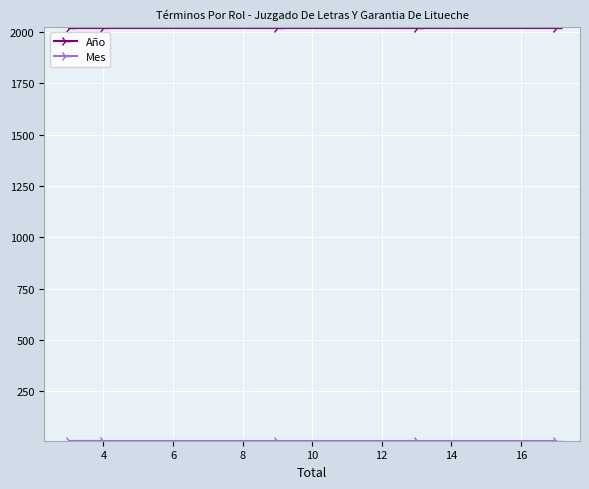

At 8, list the series in order from largest to smallest.

Año, Mes